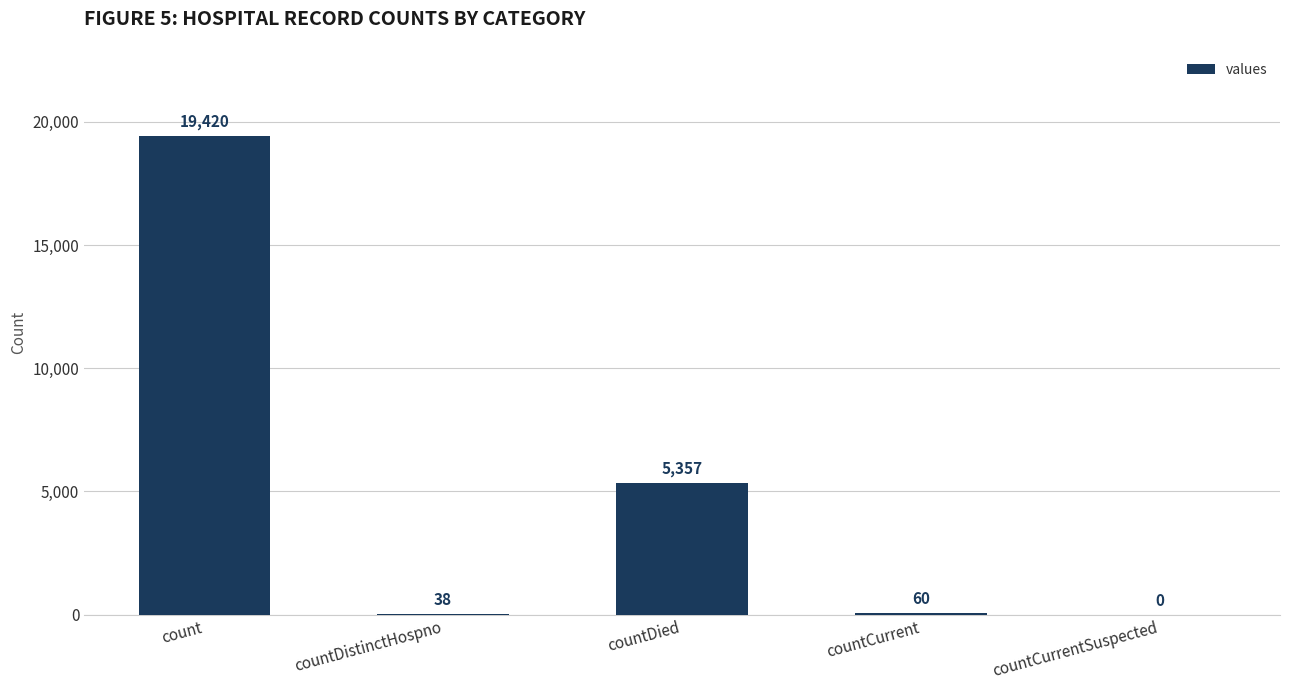

What is the approximate value at count, to the nearest 100?

19400